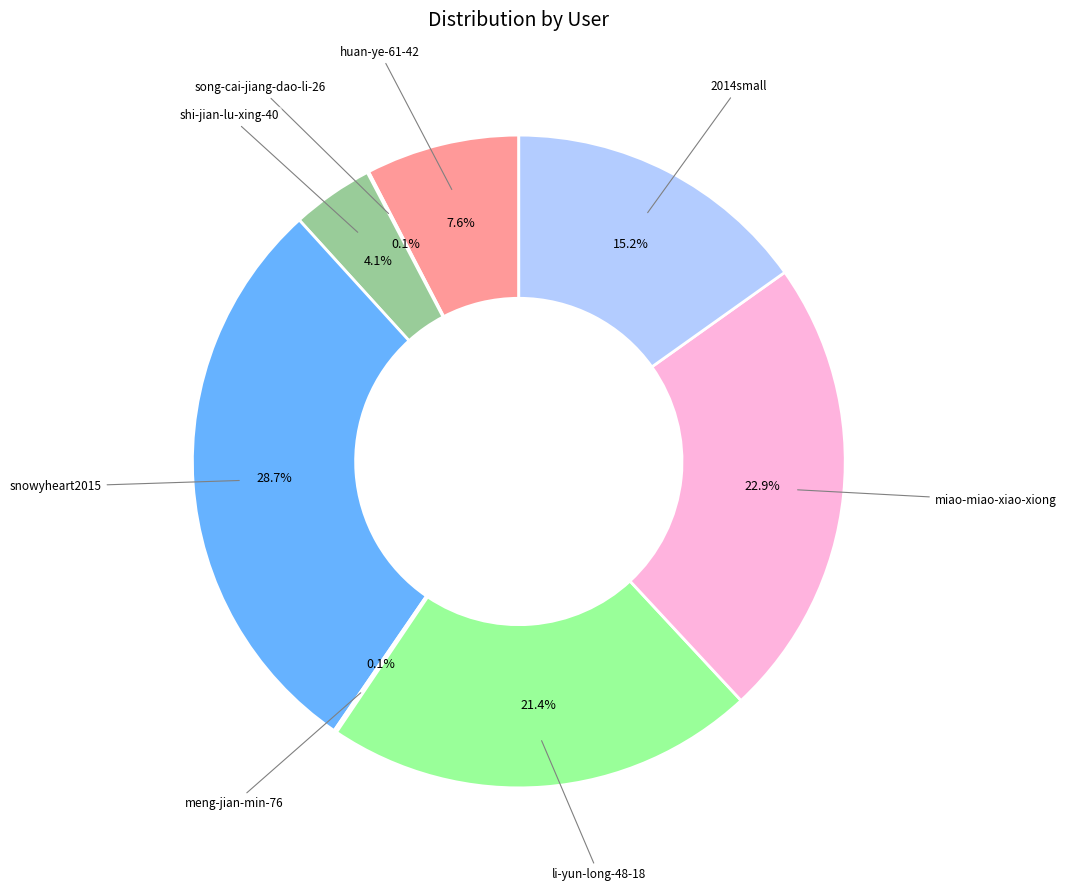

To the nearest percent, what is the difference between the largest and smallest slice percentages?

29%